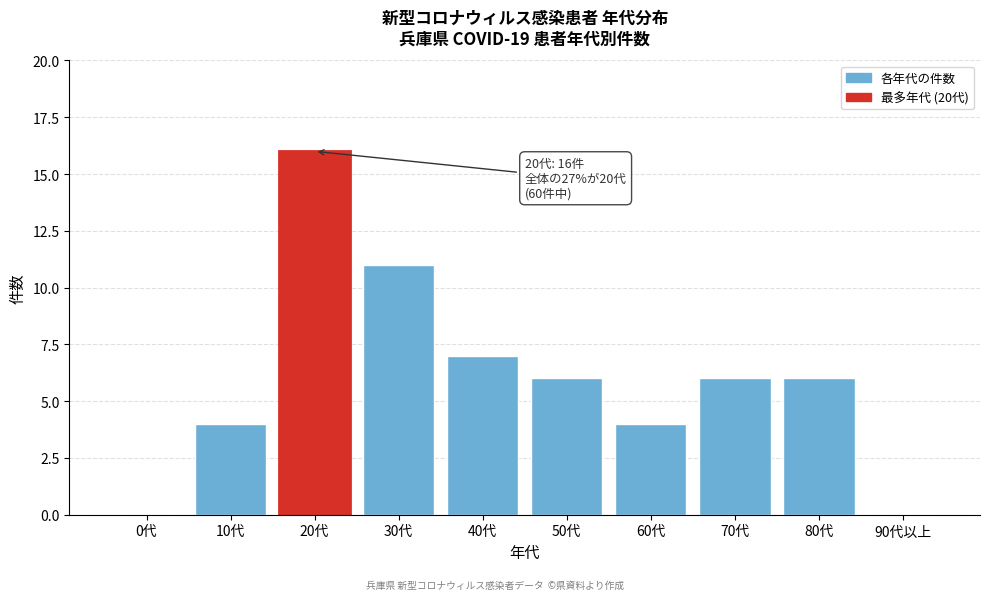

Reading left to right, transcribe all the data shown in this chart.

0代=0	10代=4	20代=16	30代=11	40代=7	50代=6	60代=4	70代=6	80代=6	90代以上=0